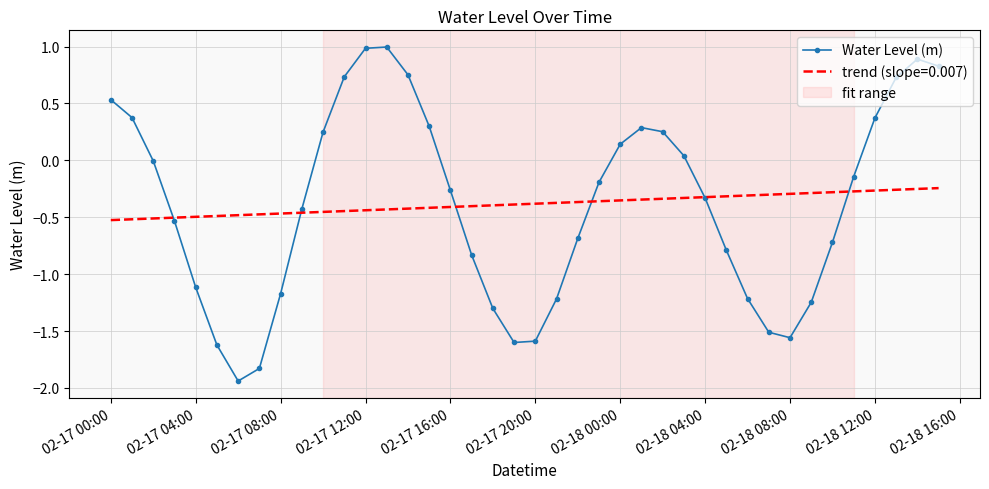

Rank the series by their maximum value, from highest to lowest.

Water Level (m), trend (slope=0.007)